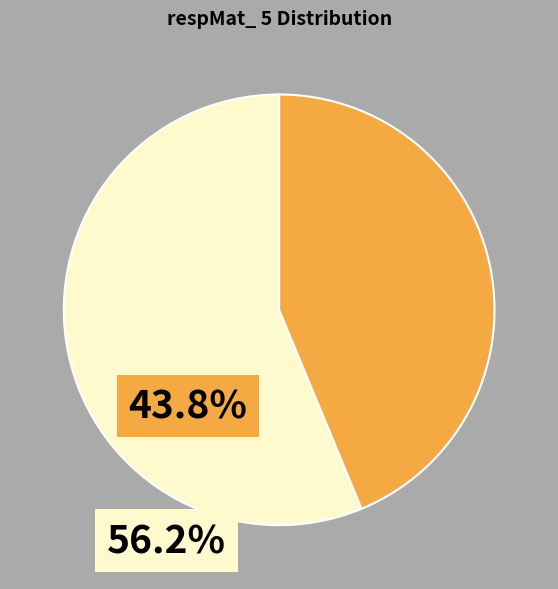

Which category accounts for the majority?

zero